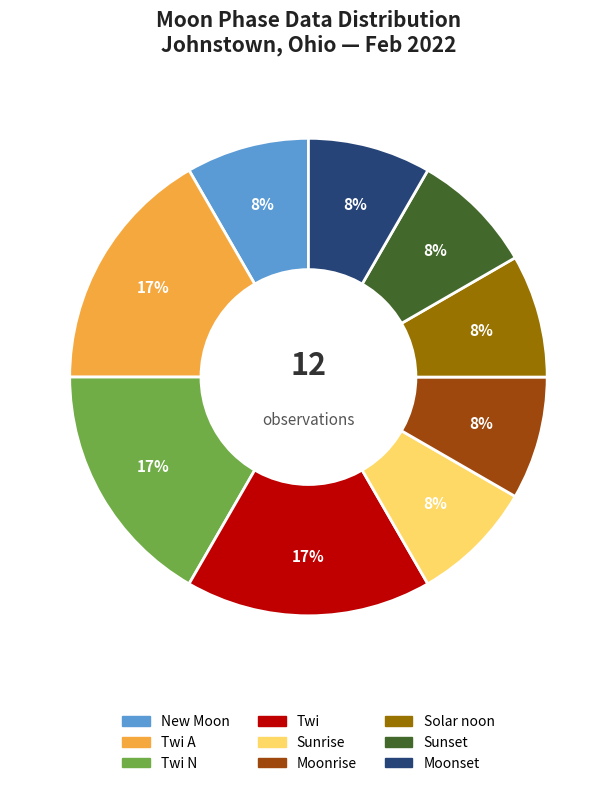

To the nearest percent, what is the average slice percentage?

11%